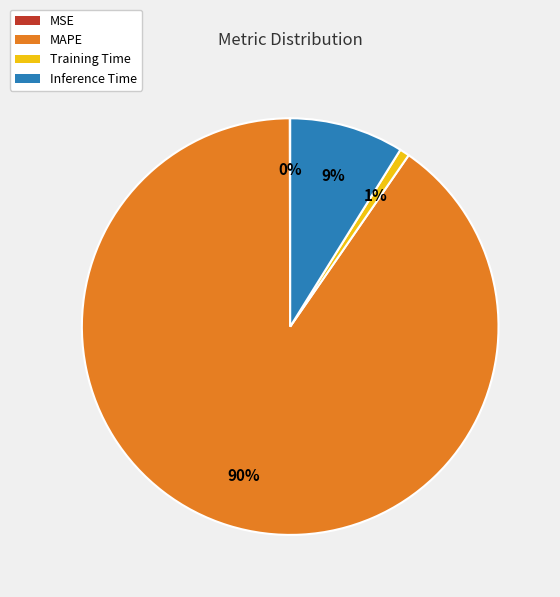

To the nearest percent, what is the difference between the largest and smallest slice percentages?

90%